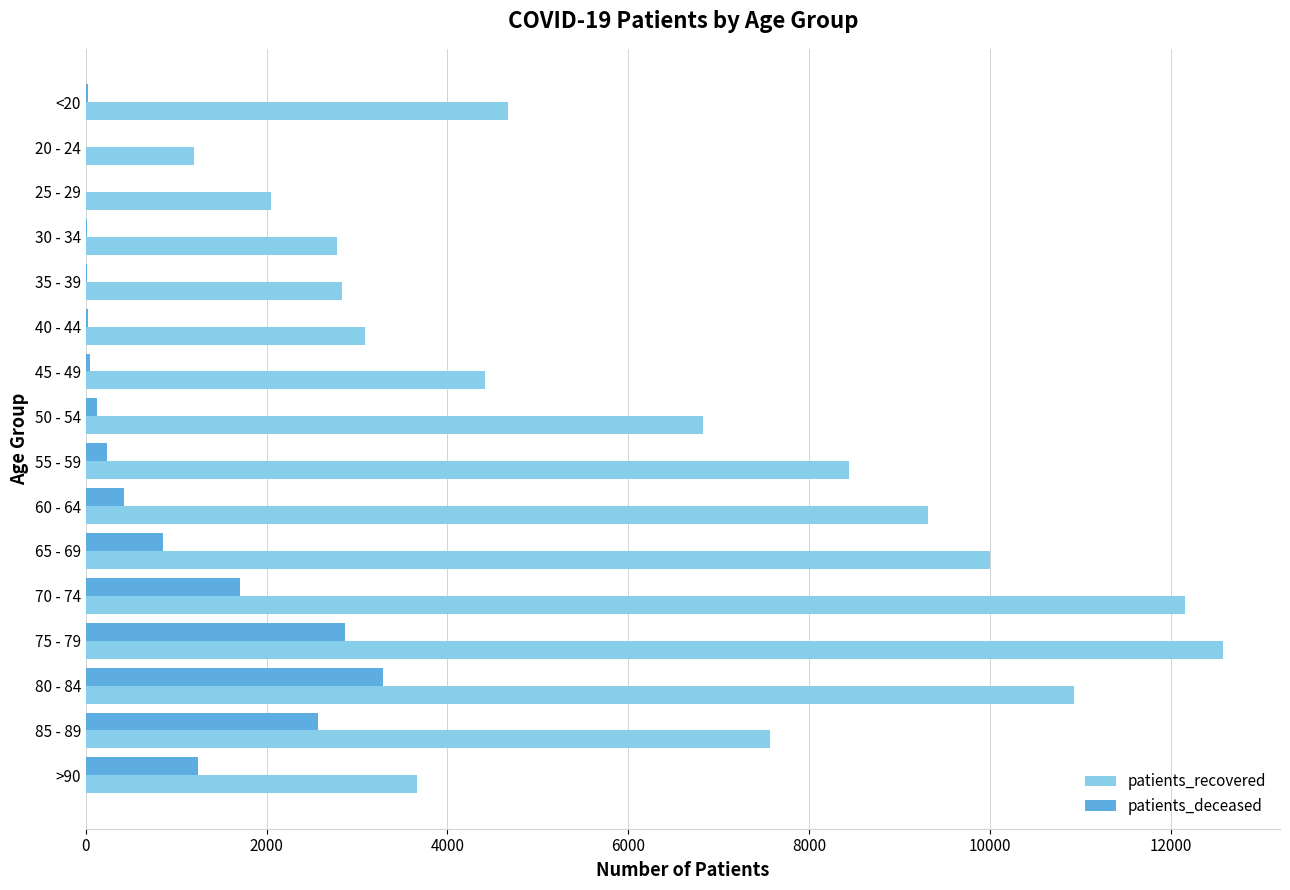

Which series changed the most between 20 - 24 and 65 - 69?

patients_recovered